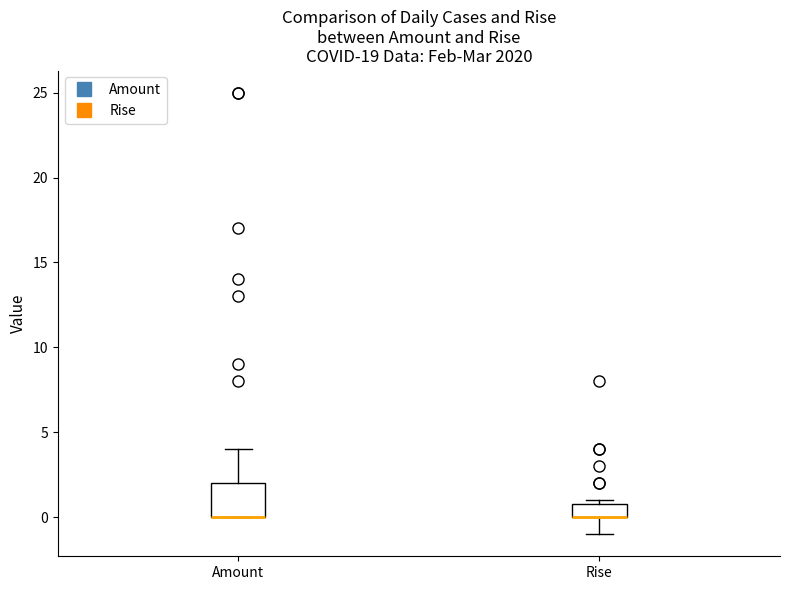

Which box is the tallest, from its lower edge to its upper edge?

Amount